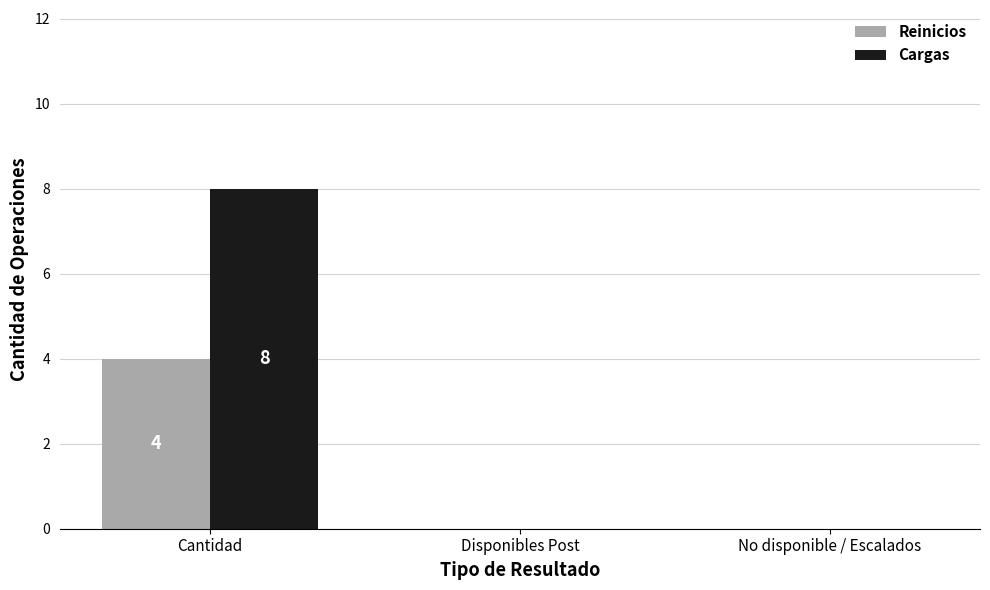

Are the bars horizontal?

No